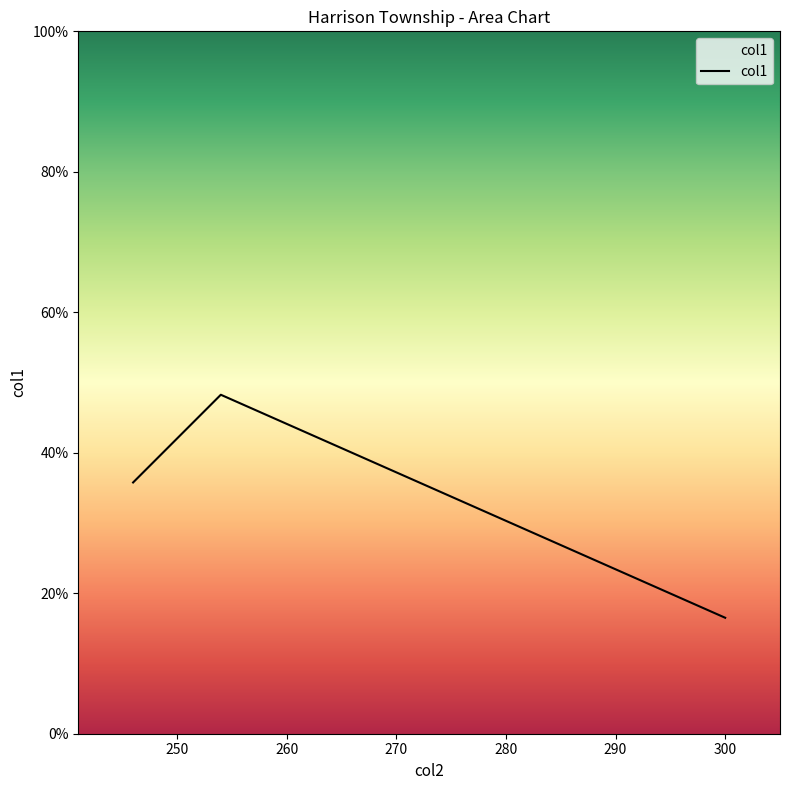

What is the minimum value shown in the chart?

16.5